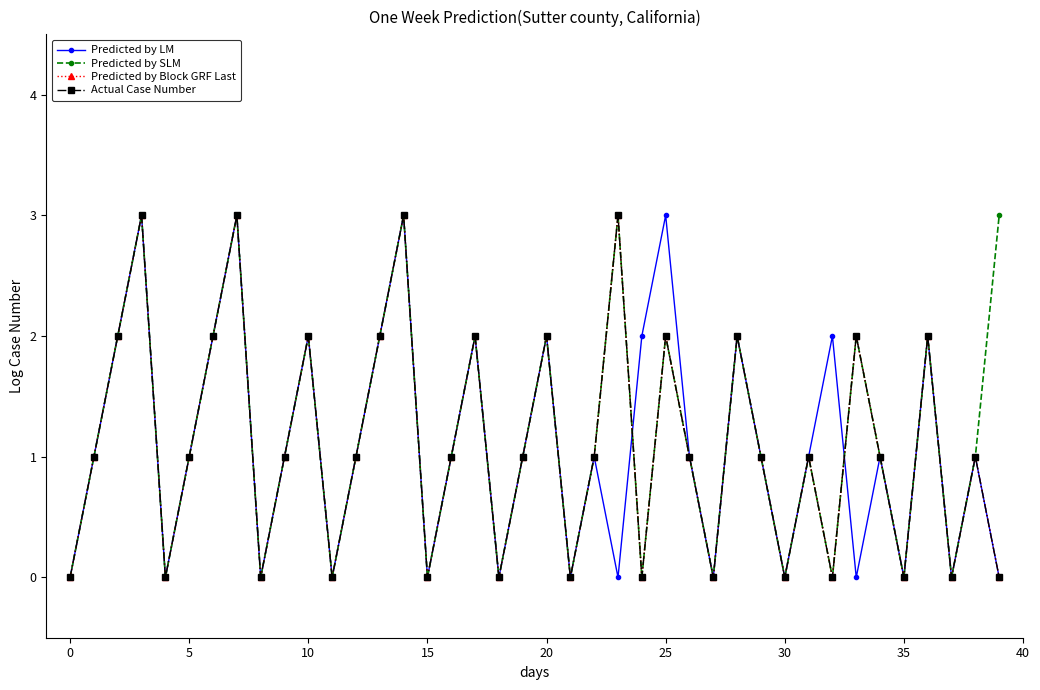

Is this an area chart (filled region under the line)?

No